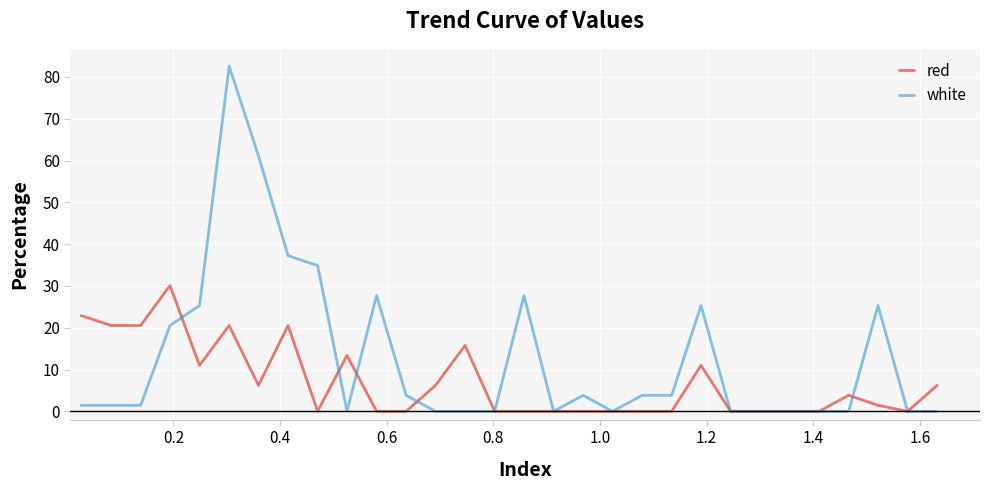

Which series has the largest total across all categories?

white